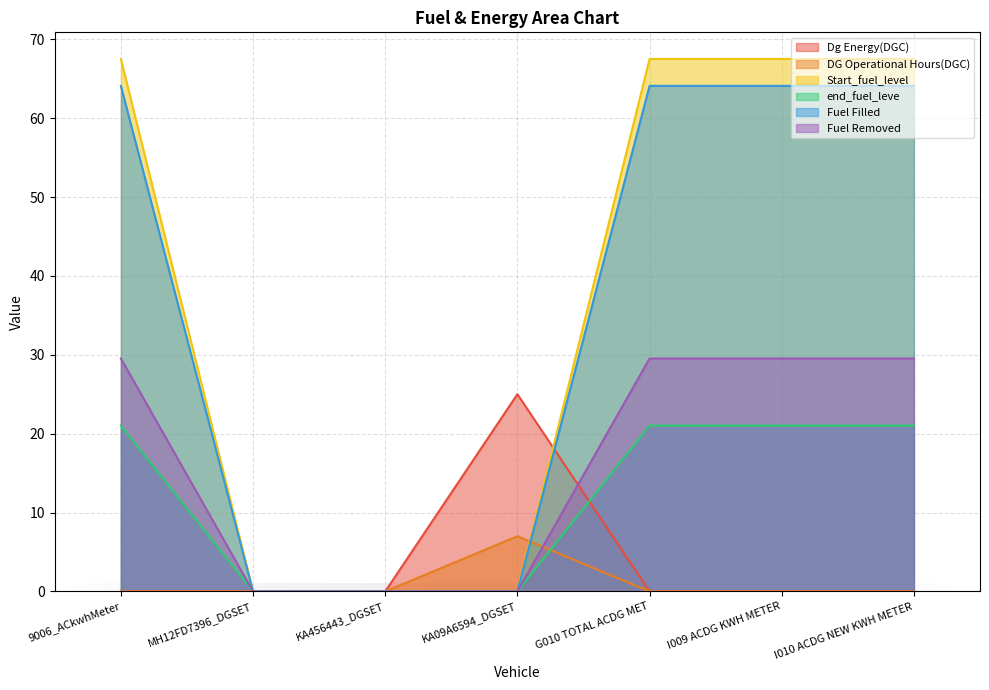

What is the sum of the Start_fuel_level values at MH12FD7396_DGSET and I009 ACDG KWH METER?

67.5